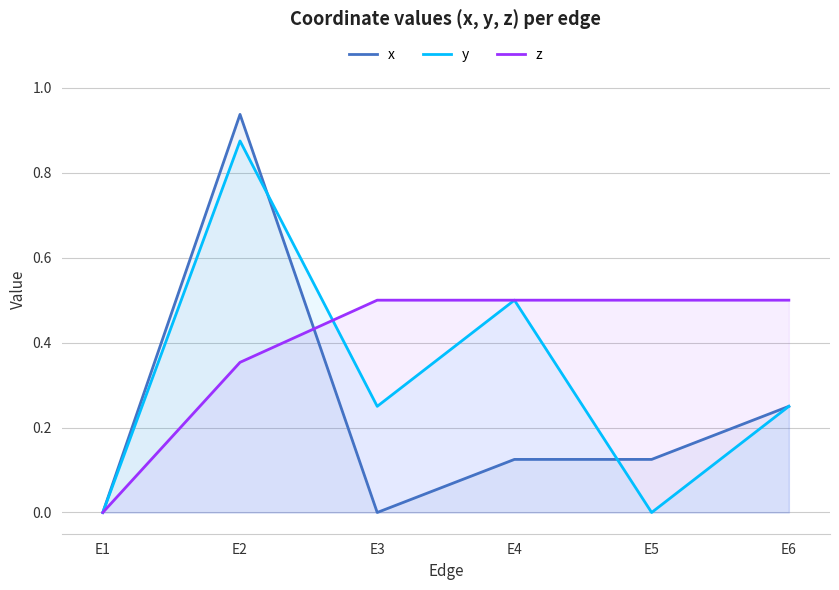

What is the sum of all y values?

1.9